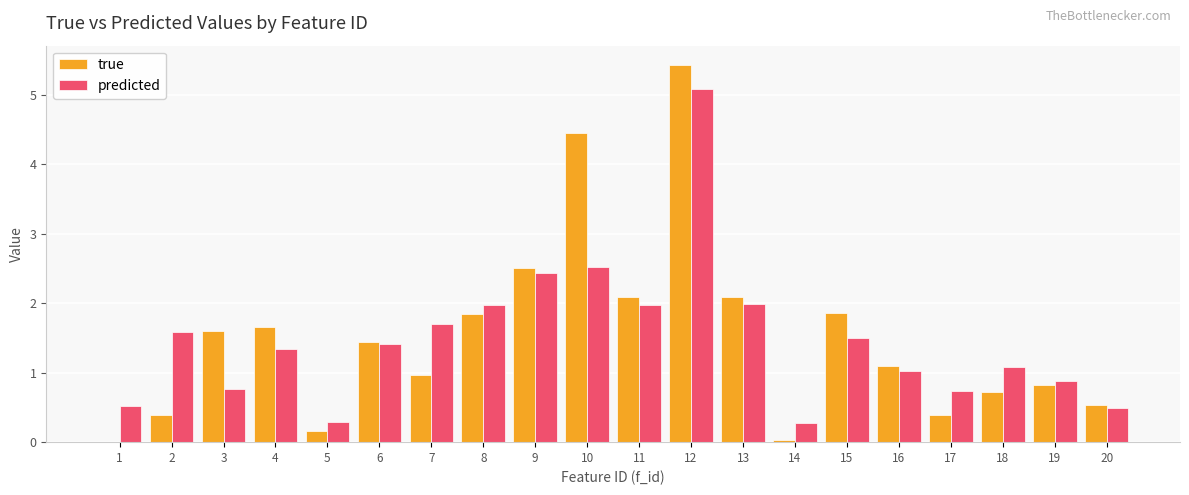

Read the true value at 6.

1.4